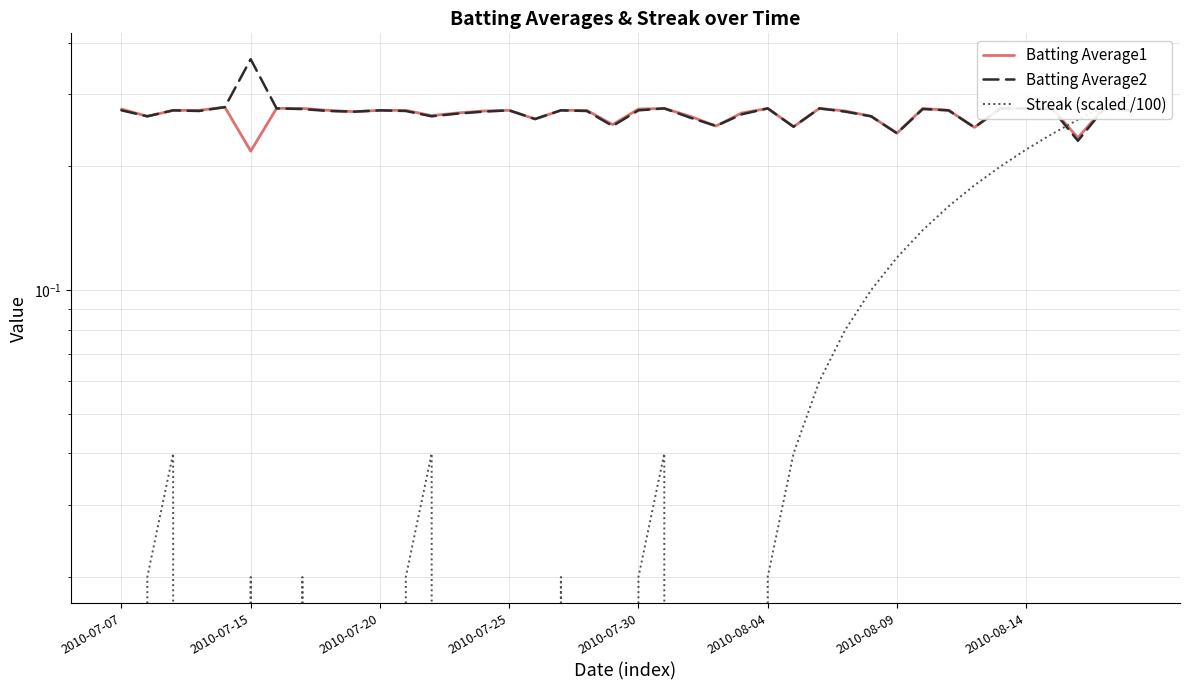

Is it true that Batting Average1 equals 0.4 at 2010-07-07?

False